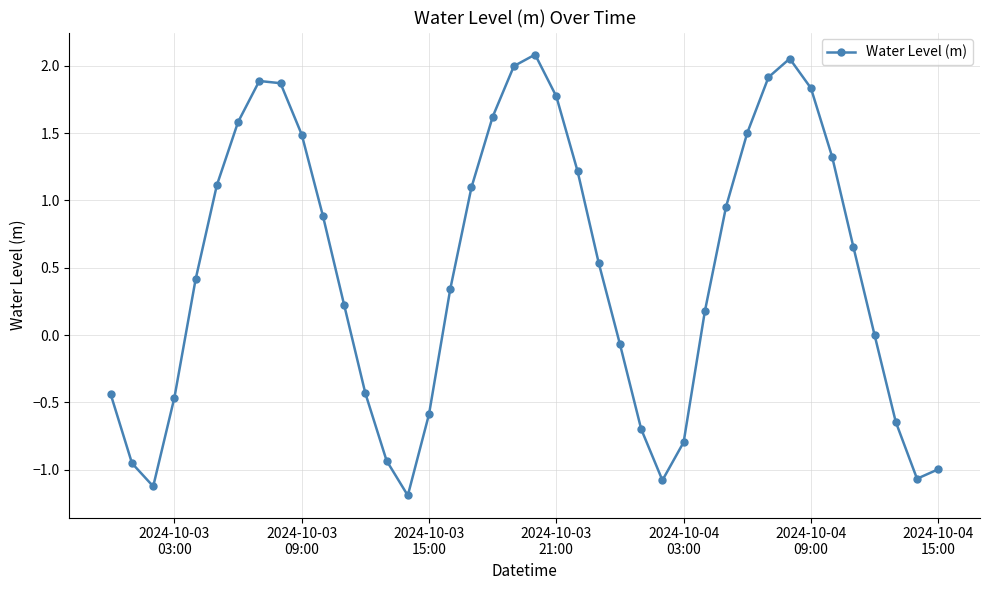

What is the difference between the maximum and minimum values?

3.3